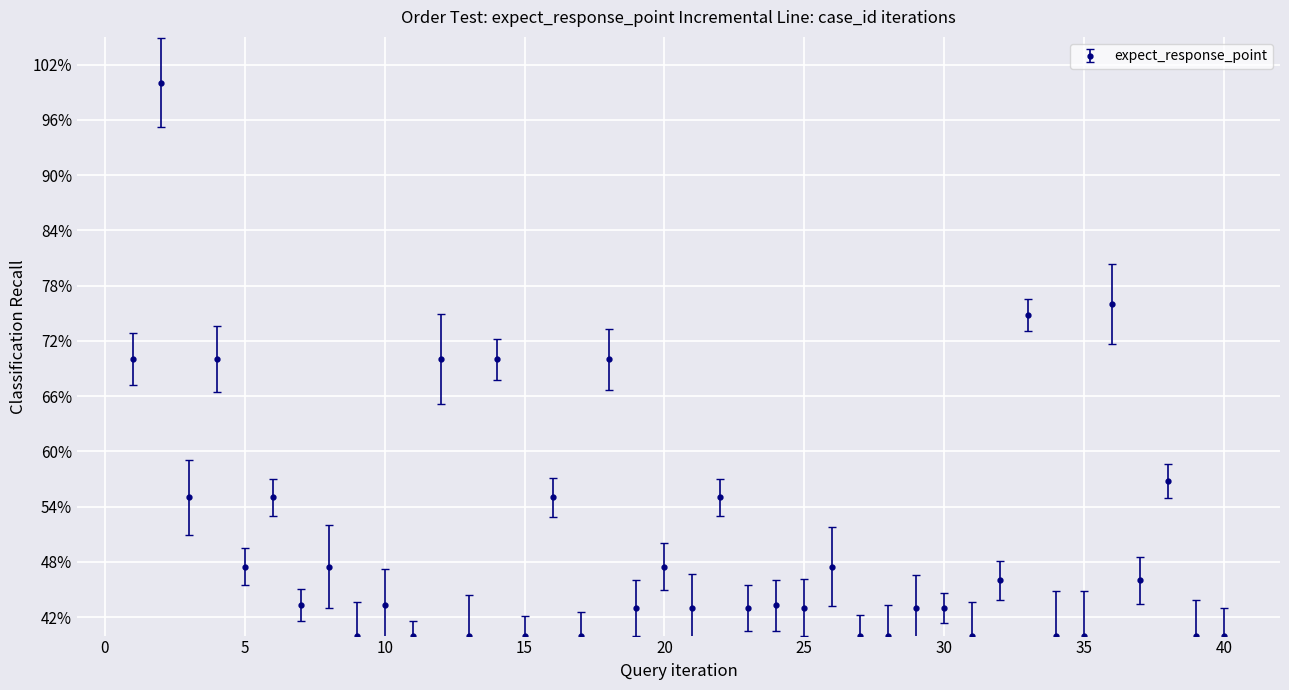

What is the difference between the second highest and minimum values?

36.0